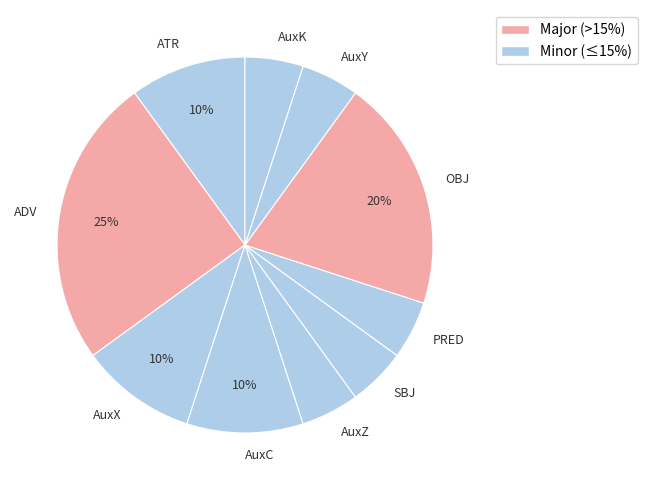

Do ATR and PRED together represent more than half of the pie?

No